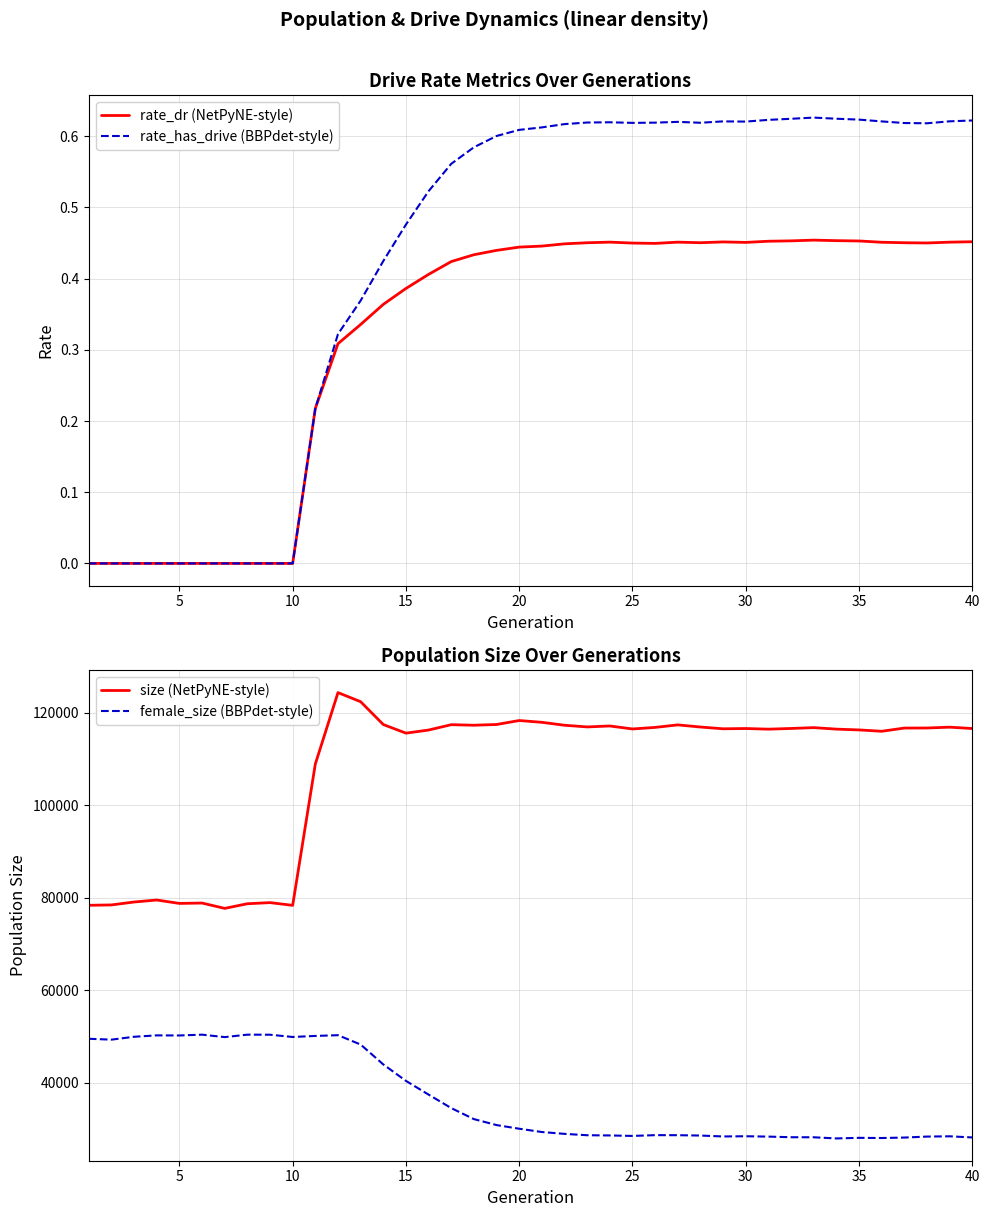

At how many categories does at least one series exceed 120322?

2